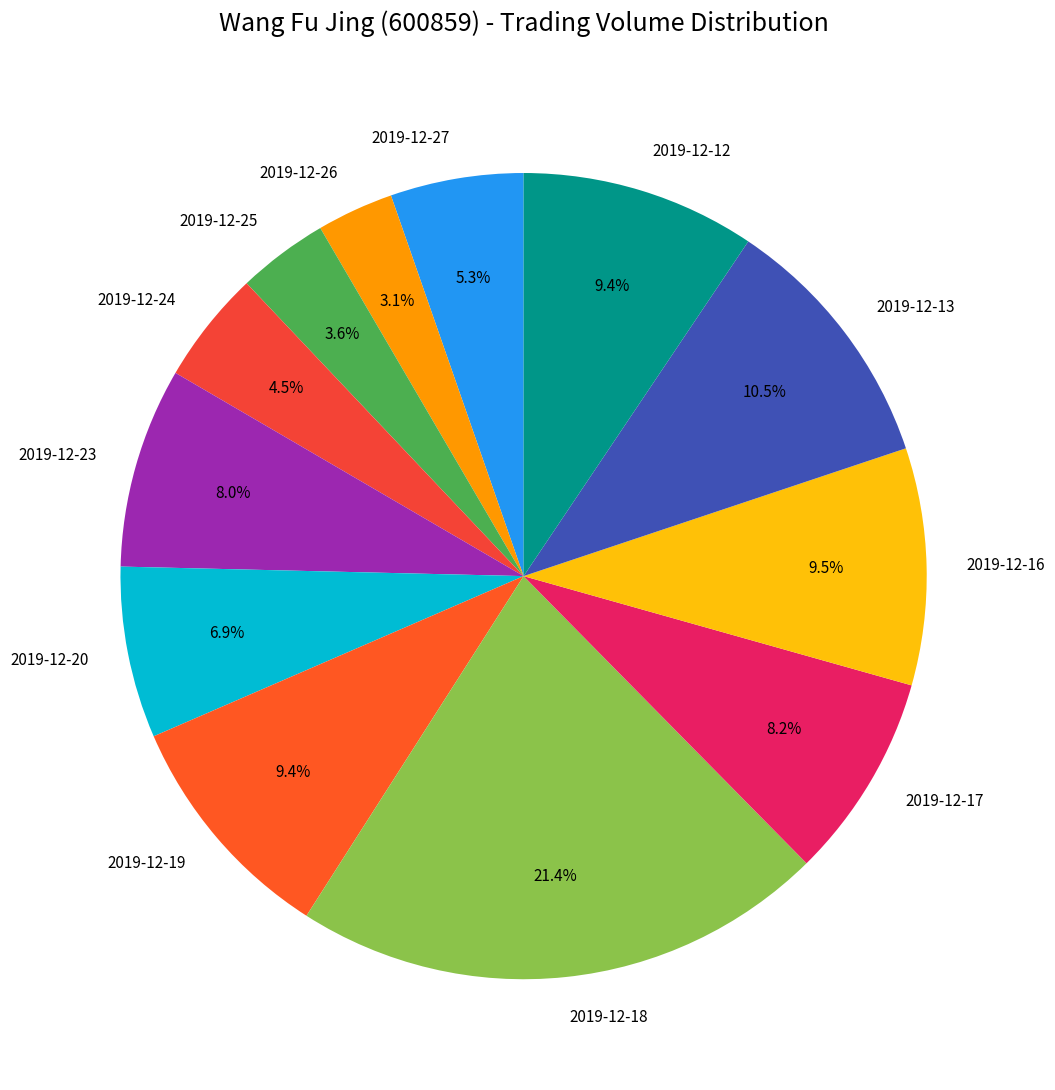

To the nearest percent, what percentage of the pie is 2019-12-12?

9%